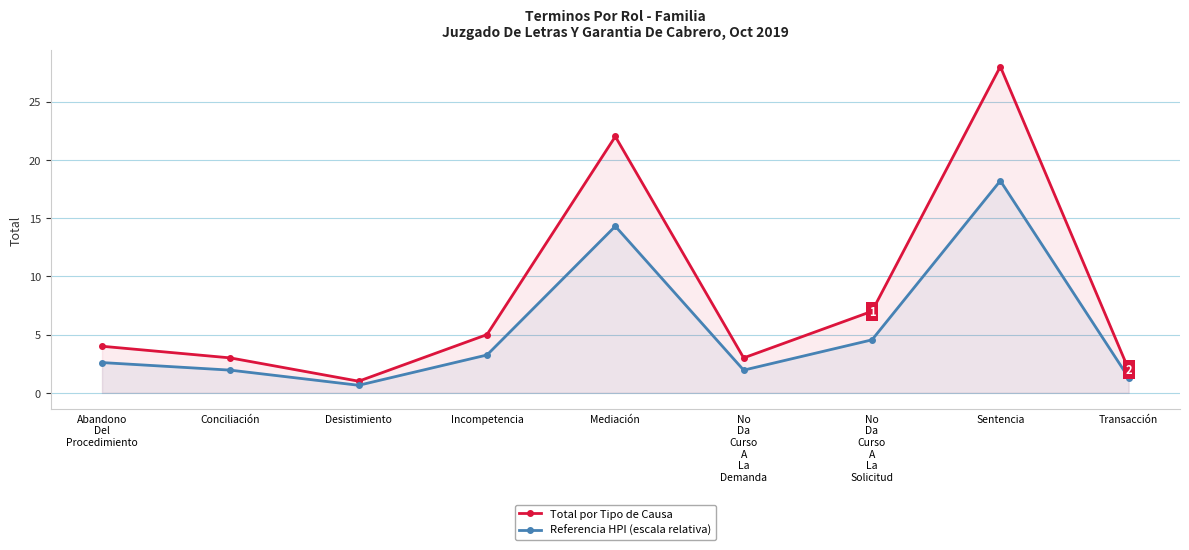

What is the label of the 2nd point from the right?

Sentencia